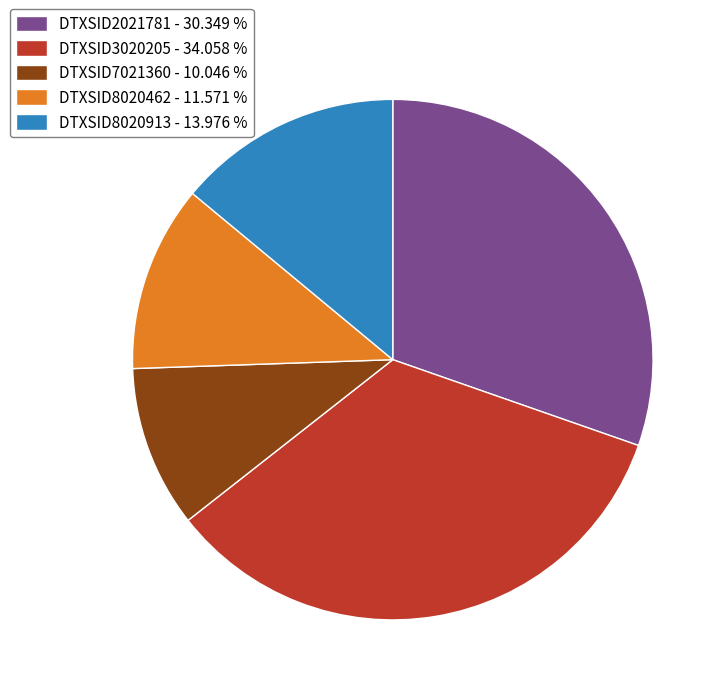

Is the sum of DTXSID8020462 and DTXSID2021781 greater than half?

No